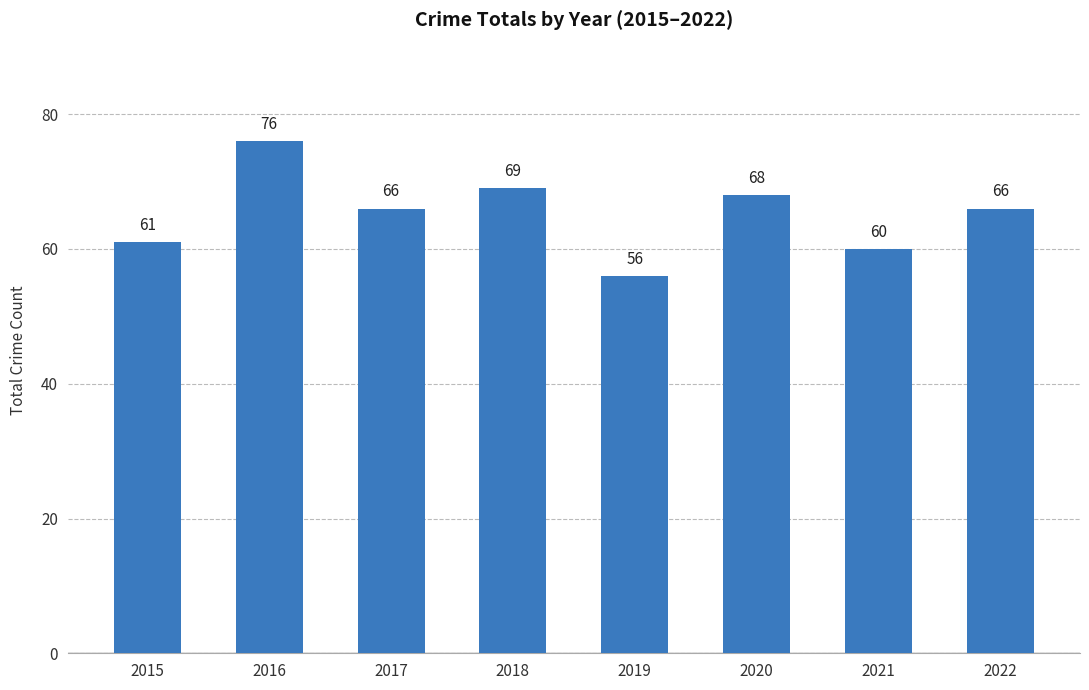

The value at 2015 is 15. True or false?

False